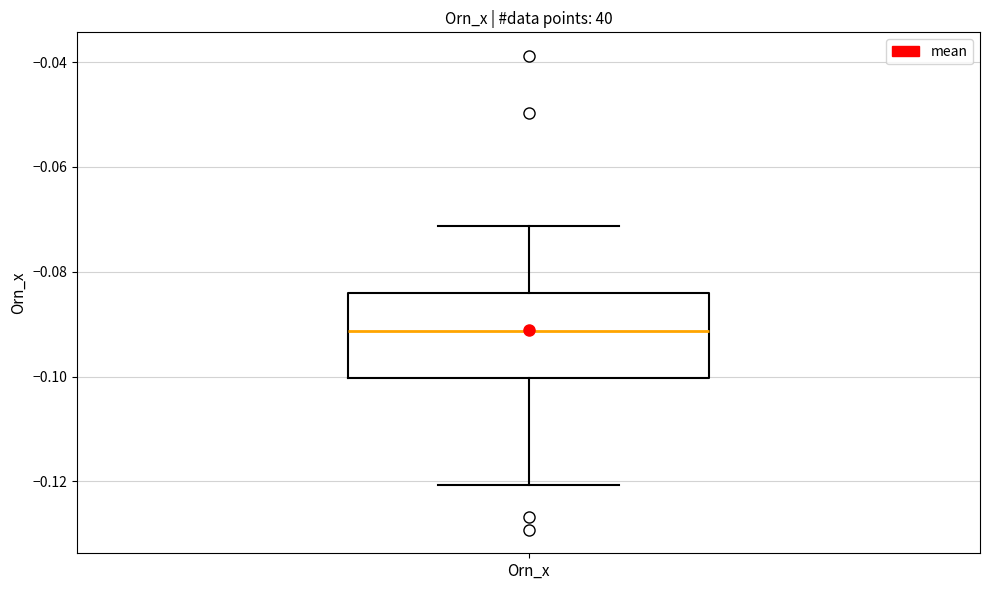

Where is the lower edge of the box for Orn_x on the y-axis? The values are not printed on the chart, so give them approximately, as read against the axis.

-0.100